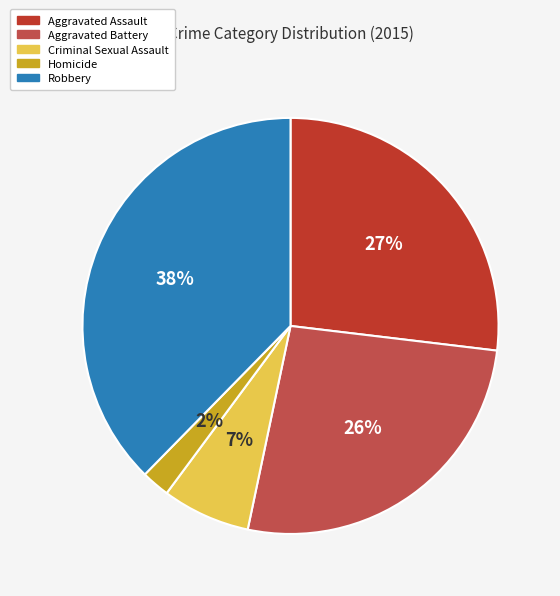

Does any single category account for the majority?

No